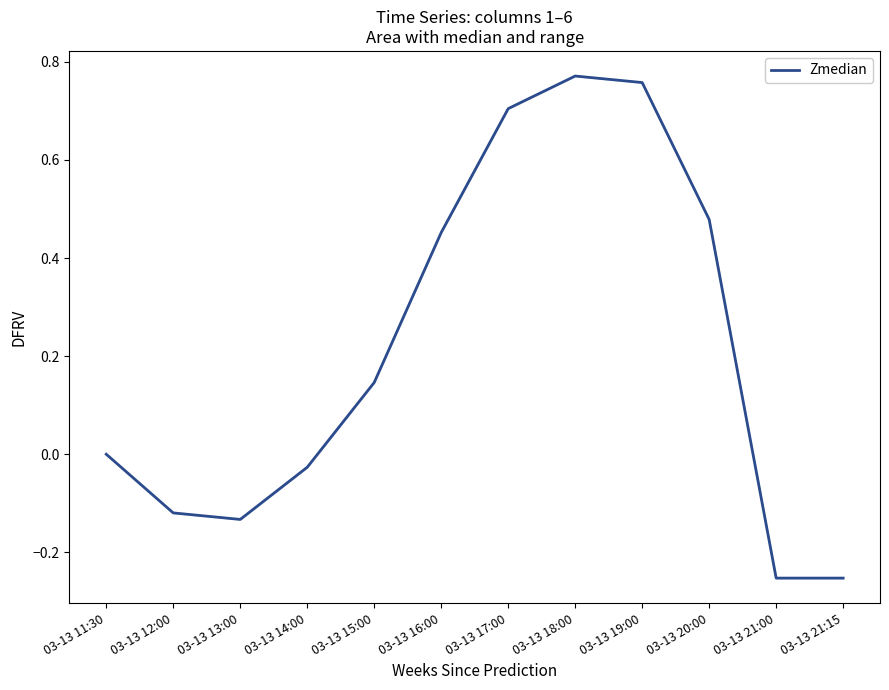

What is the change in value from 03-13 17:00 to 03-13 21:00?

-1.0